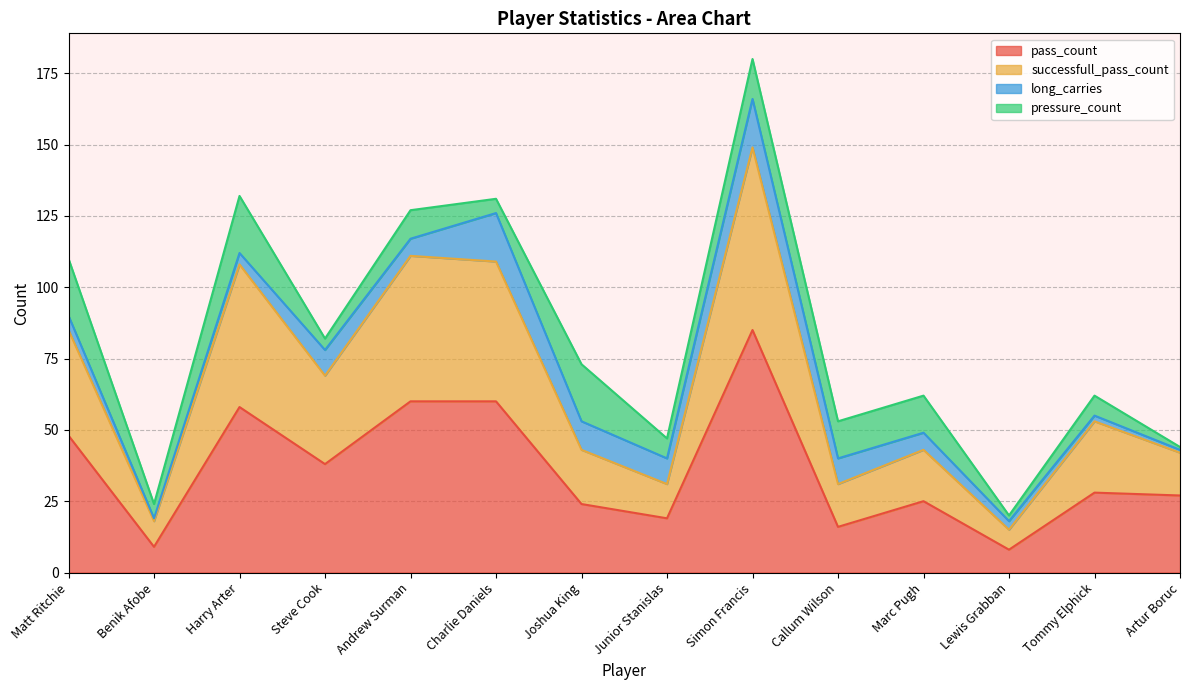

Count the number of categories in the chart.

14